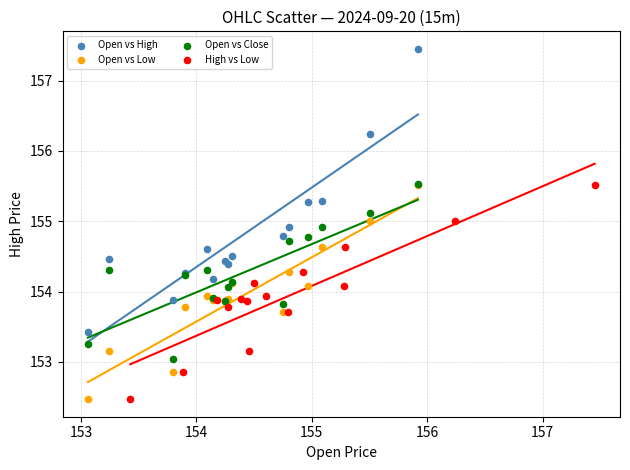

Which series reaches the maximum Y coordinate?

Open vs High